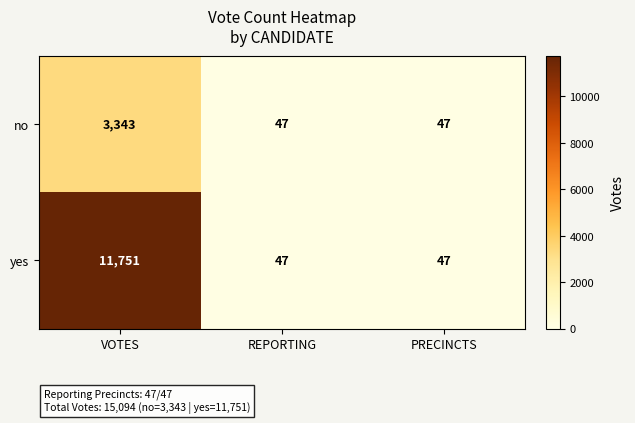

Which series has the widest spread of values?

yes